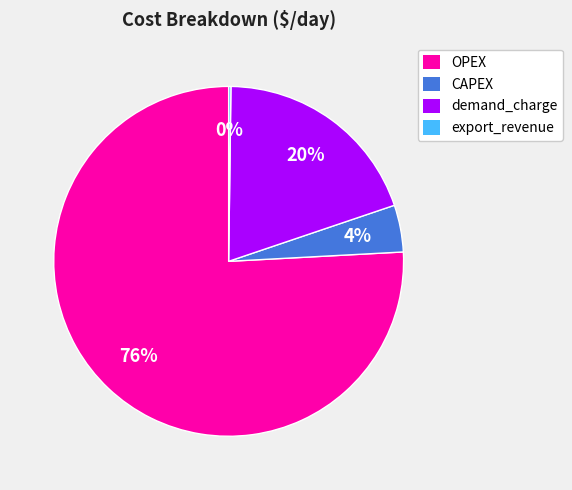

To the nearest percent, what is the average slice percentage?

25%